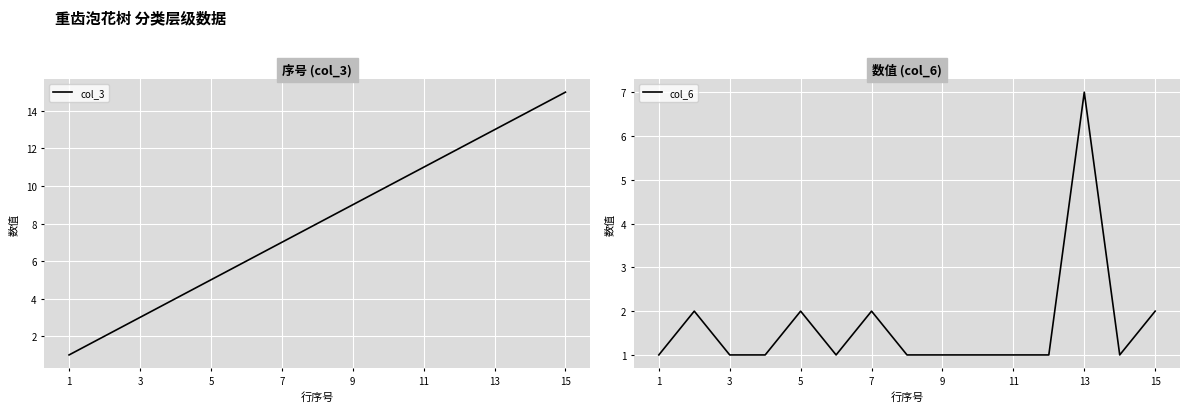

The value of col_6 at 9 is 1. True or false?

True